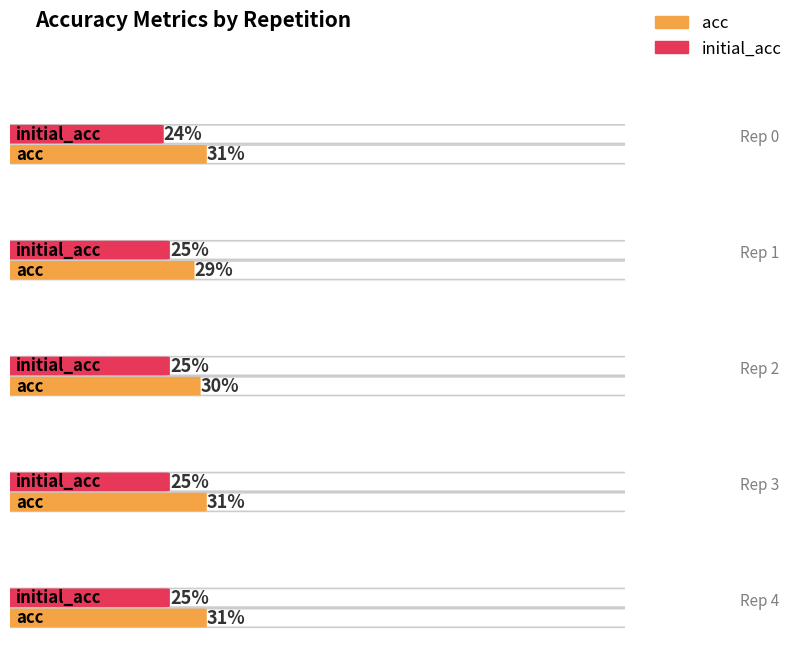

Is it true that initial_acc equals 0.2 at 2?

True